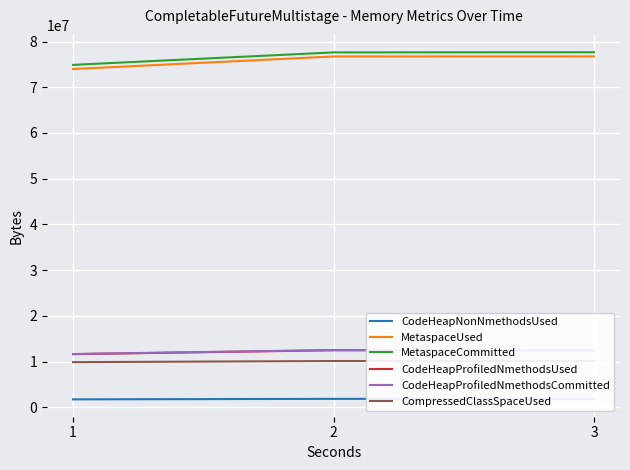

Reading right to left, transcribe all the data shown in this chart.

CodeHeapNonNmethodsUsed: 1829094.4	1829248.0	1717683.2
MetaspaceUsed: 76753030.4	76740118.4	73985956.0
MetaspaceCommitted: 77660160.0	77627392.0	74901094.4
CodeHeapProfiledNmethodsUsed: 12423782.4	12465574.4	11605452.8
CodeHeapProfiledNmethodsCommitted: 12451840.0	12510822.4	11639193.6
CompressedClassSpaceUsed: 10104798.4	10103910.4	9862373.6